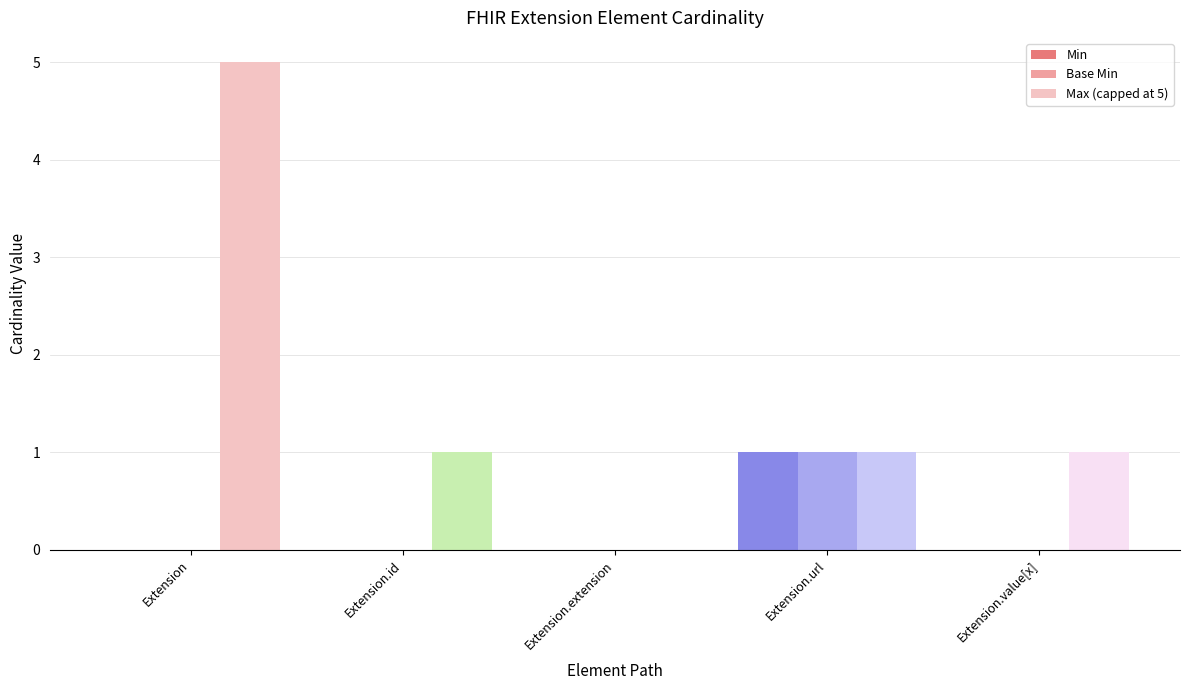

What is the average value of the Max (capped at 5) series?

2